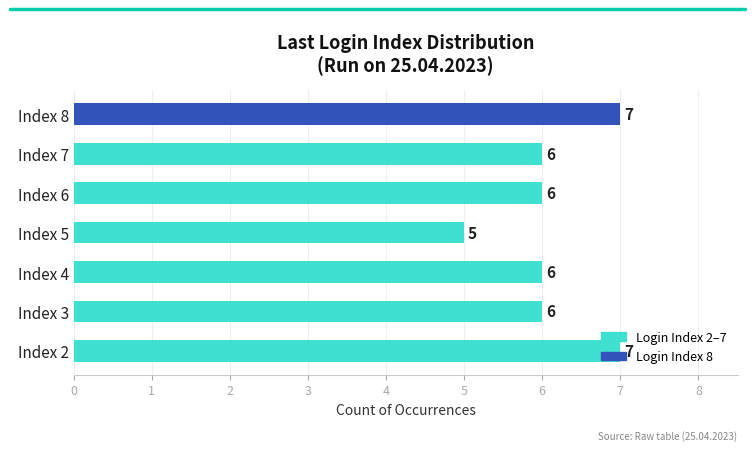

Is it true that the value at Index 6 is 6?

True